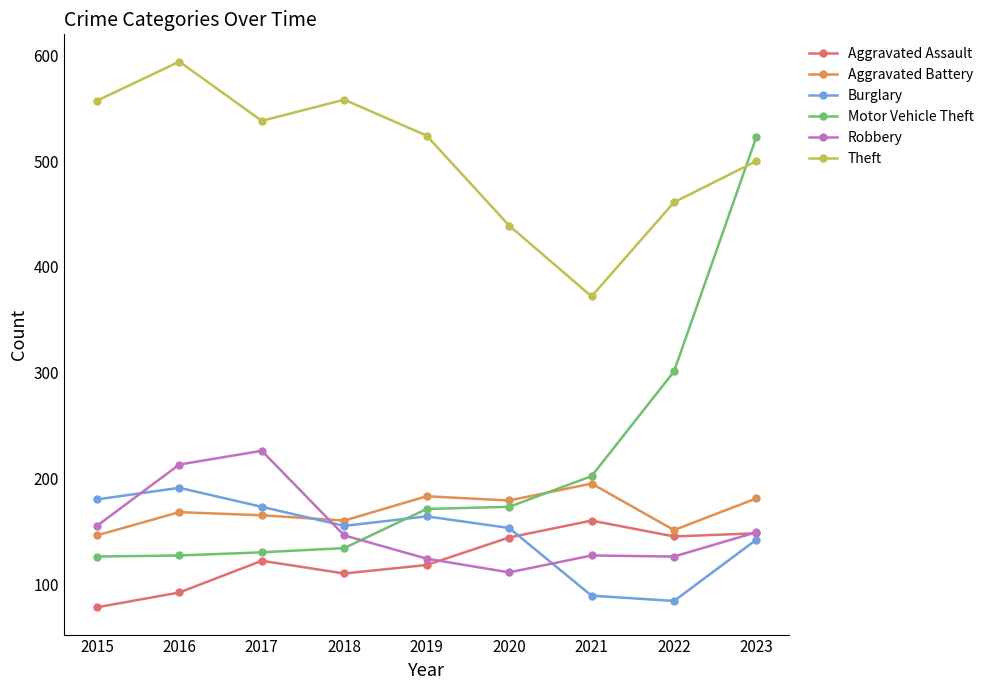

True or false: Aggravated Battery and Motor Vehicle Theft intersect in this chart.

True